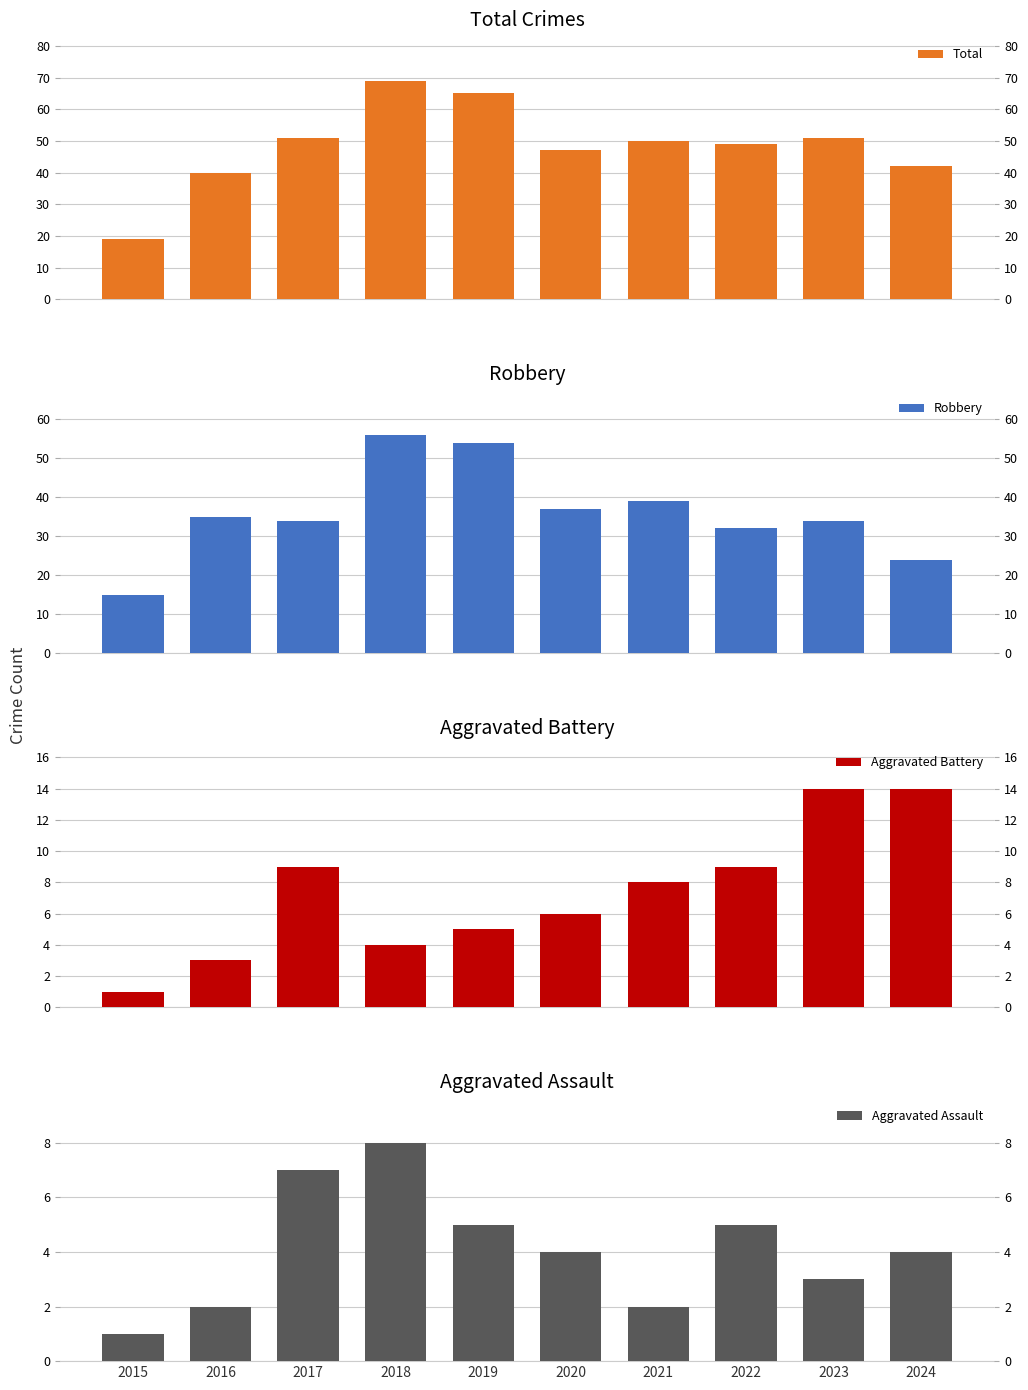

What value does the Robbery series have at 2020, to the nearest 10?

40